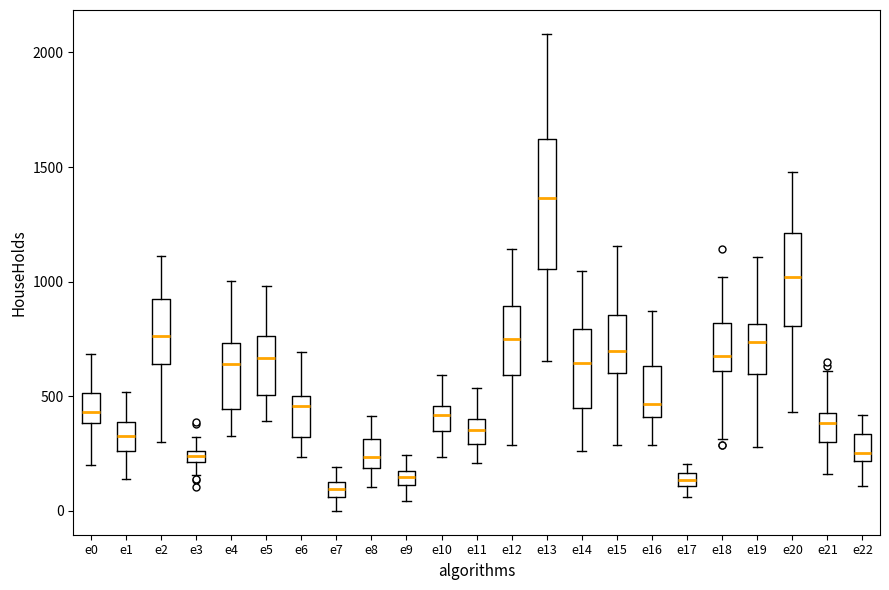

Where does the median line of the box for e15 sit on the y-axis? The values are not printed on the chart, so give them approximately, as read against the axis.

700